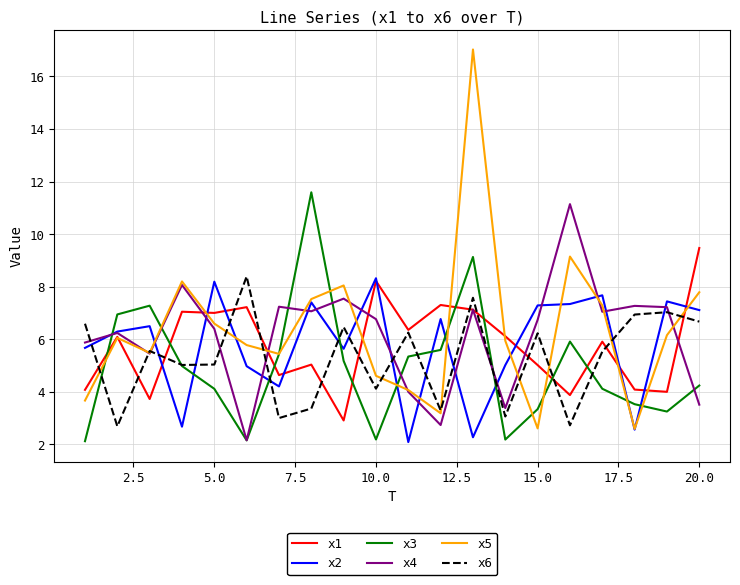

What is the maximum value shown in the chart?

17.0